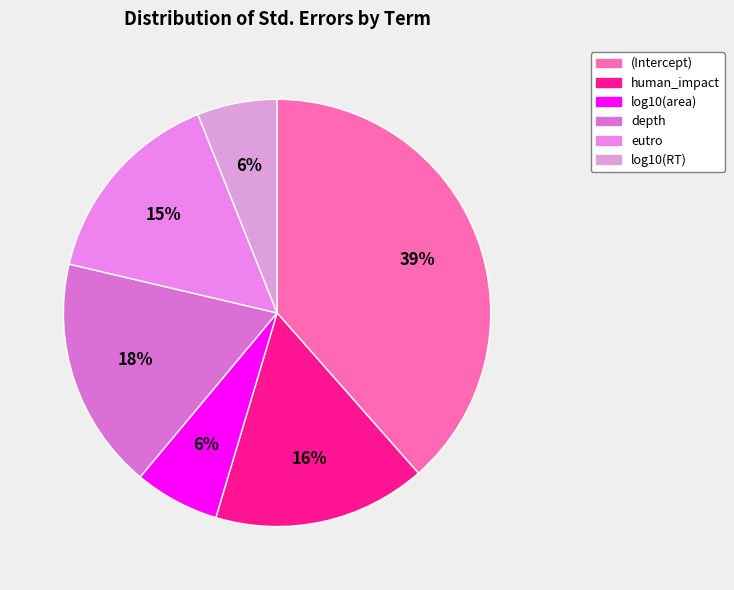

What is the smallest slice in the pie chart?

log10(RT)